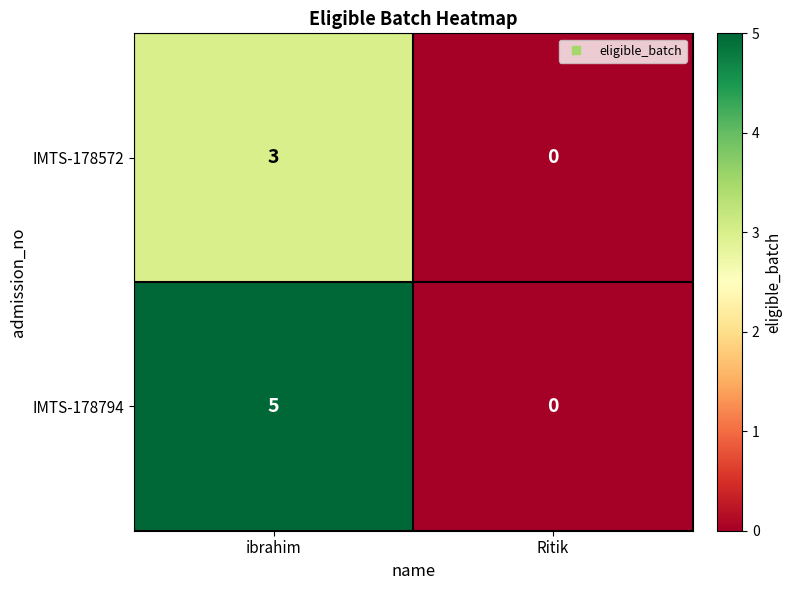

What is the sum of all IMTS-178794 values?

5